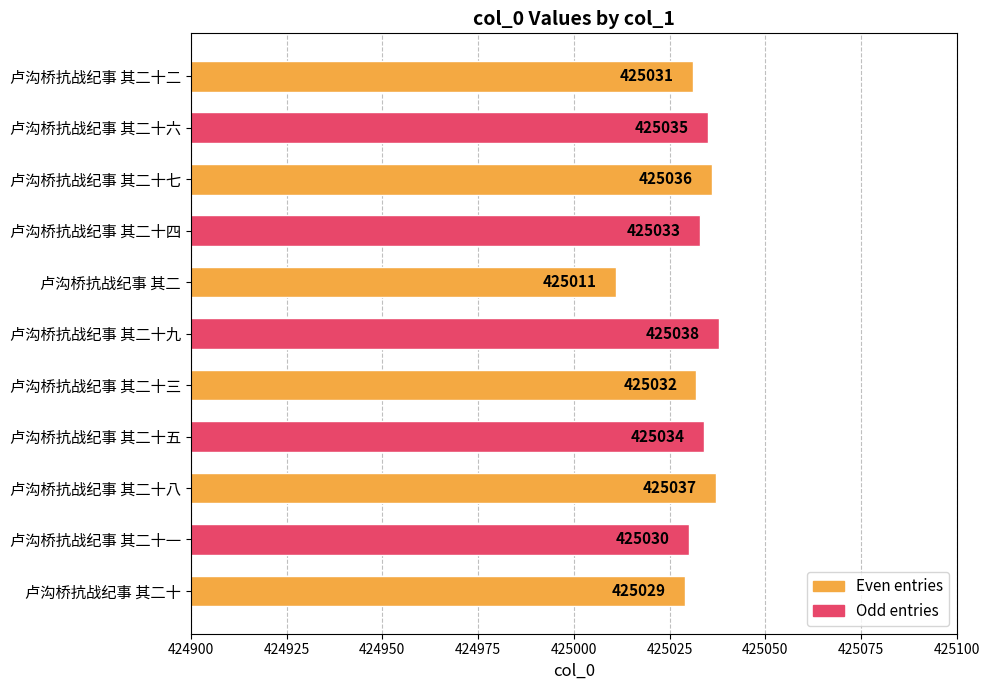

What is the value of the 3rd bar from the top?

425036